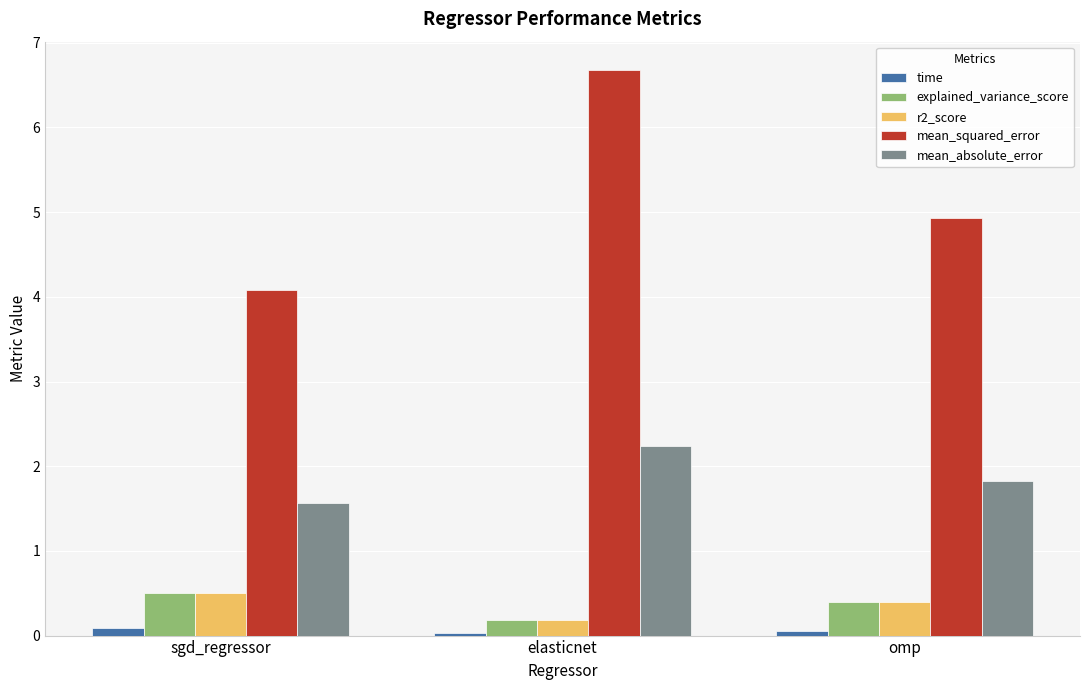

Is it true that time equals 0.0 at elasticnet?

True